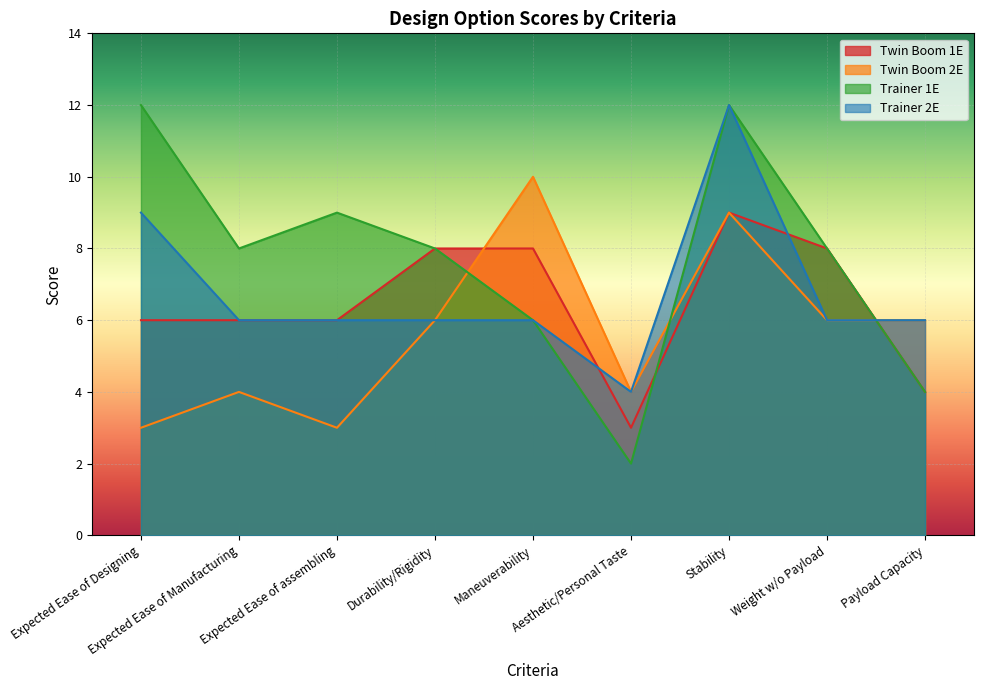

What is the average value of the Twin Boom 1E series?

6